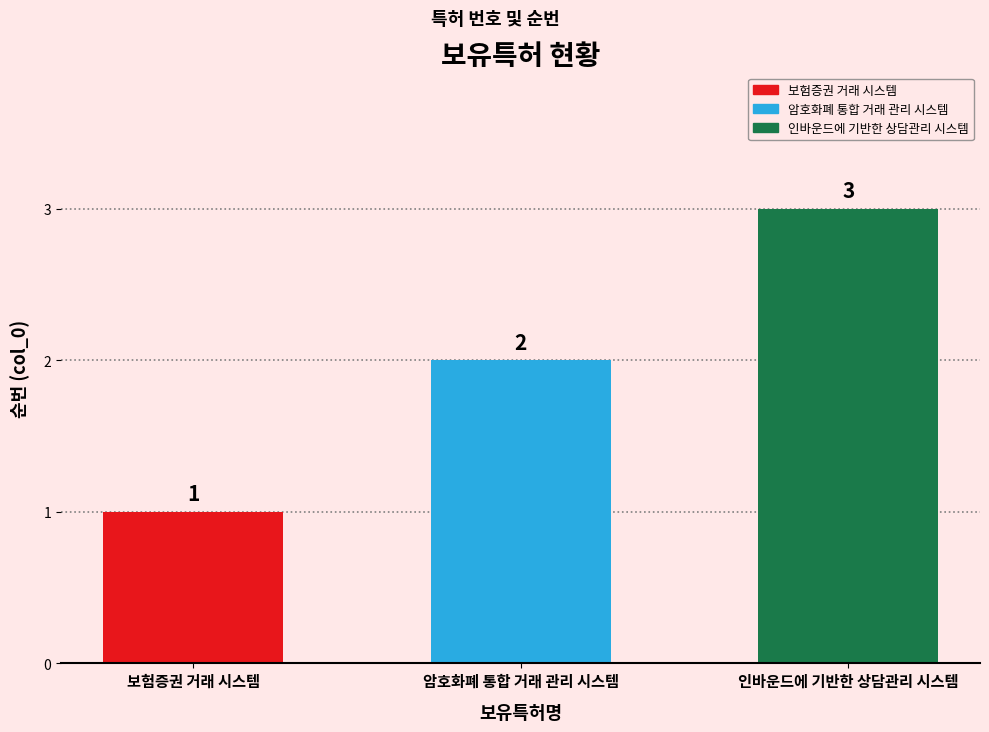

The value at 인바운드에 기반한 상담관리 시스템 is 3. True or false?

True